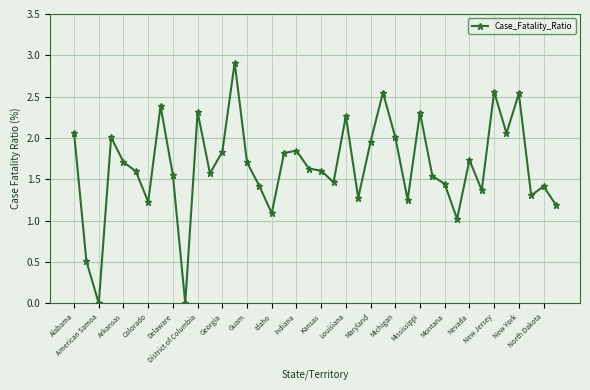

What is the average value?

1.7